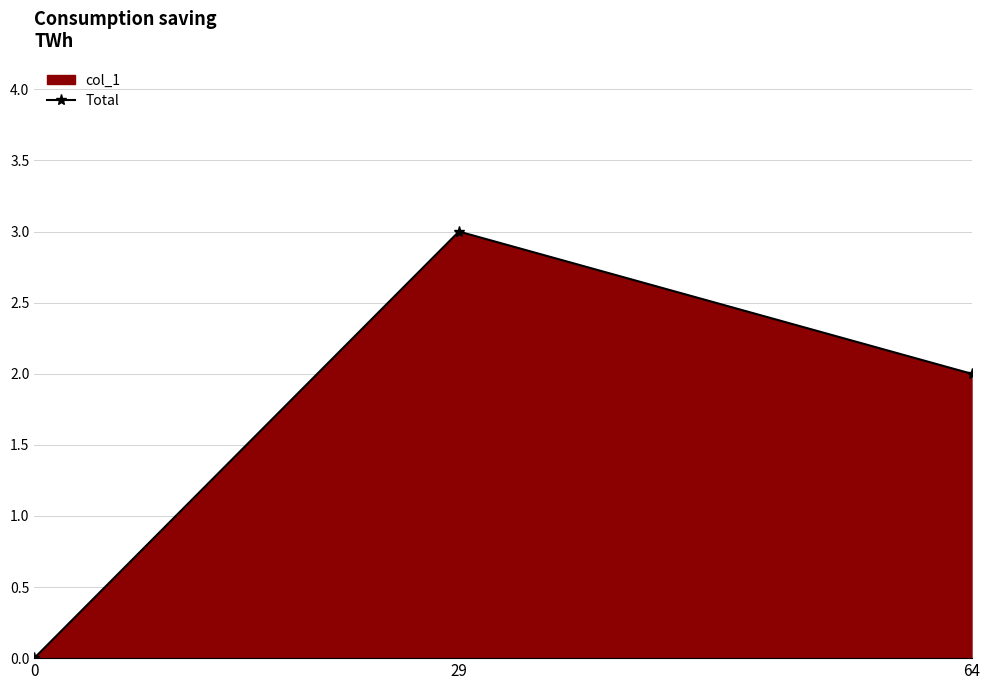

List the labels in order of value, largest first.

29, 64, 0